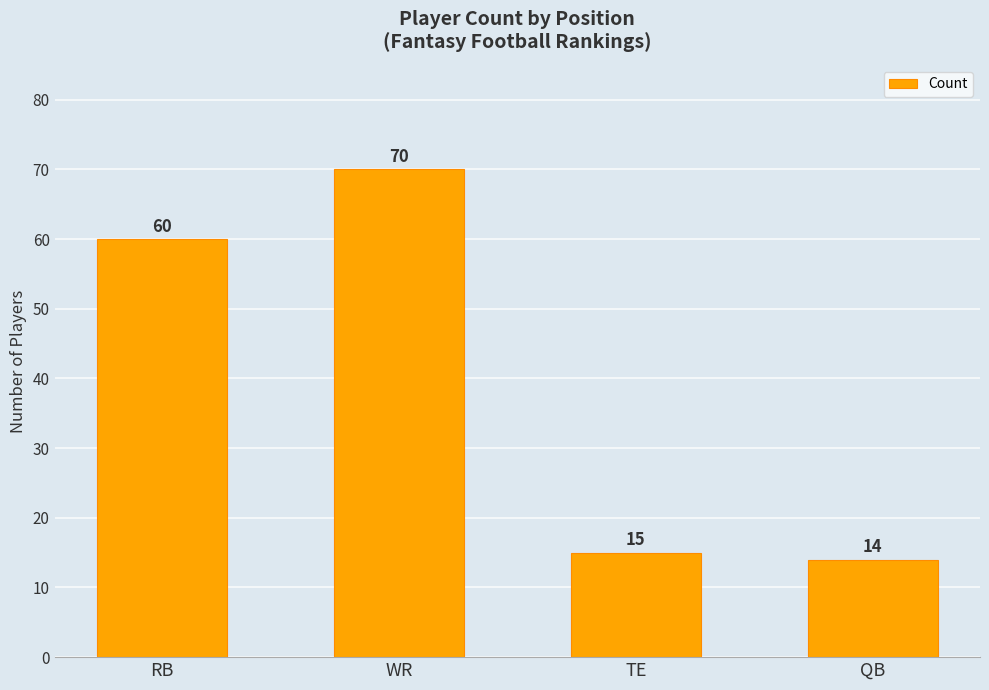

What is the average value?

40